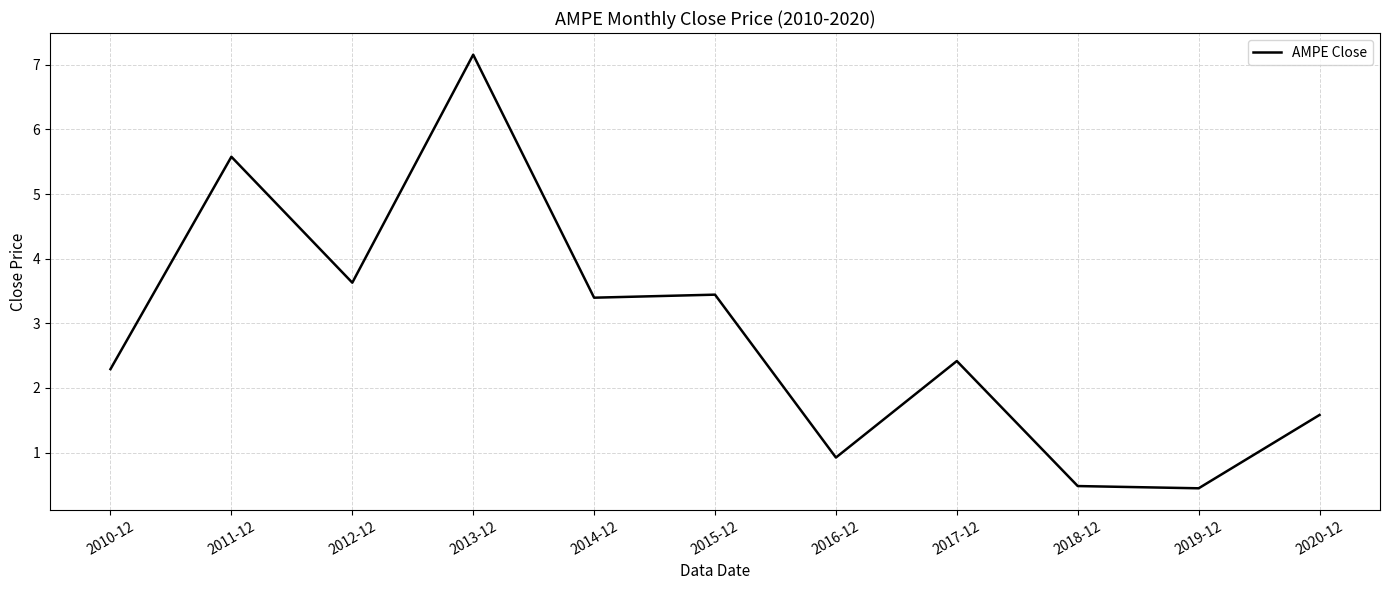

Is it true that the value at 2017-12 is 2.4?

True